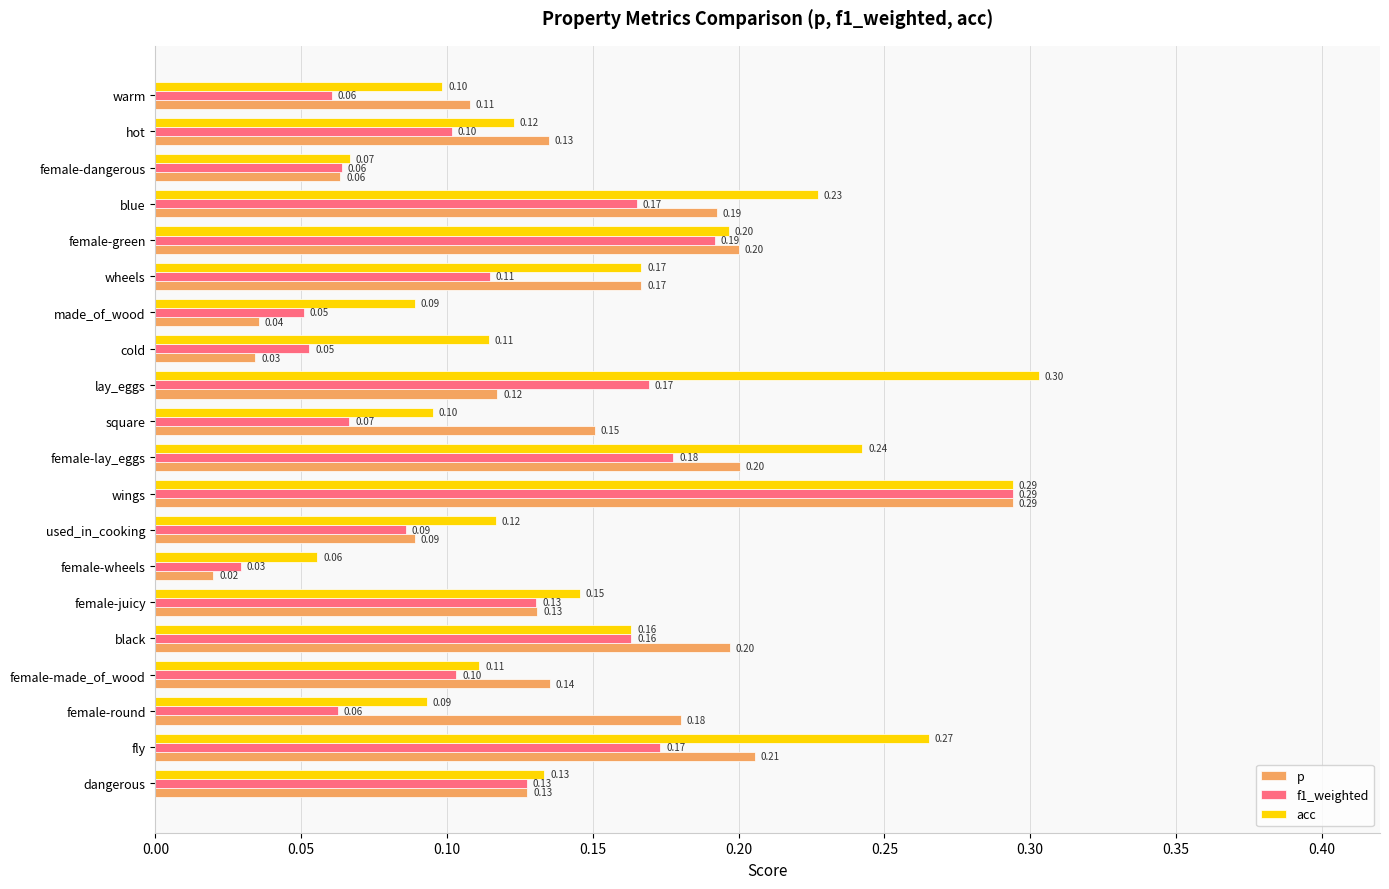

At how many categories does at least one series exceed 0?

20